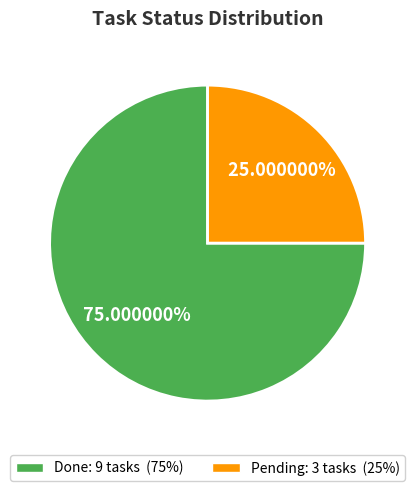

Does Done represent more than half of the total?

Yes